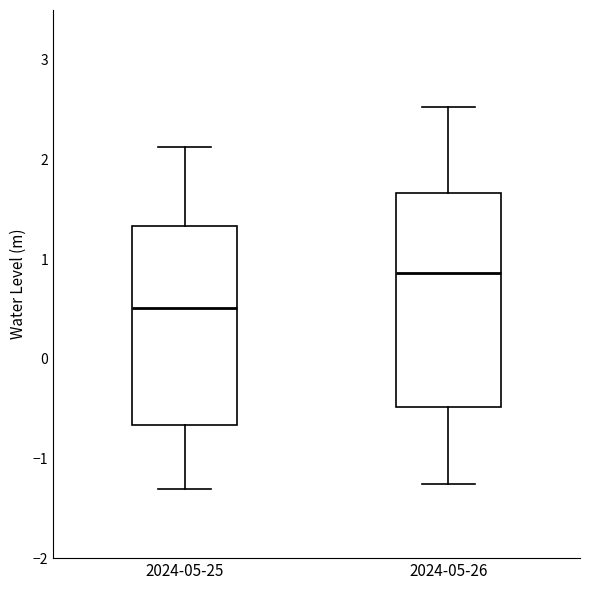

Reading left to right, transcribe this box plot: for each box, give where its median line is, the range the box spans, and where its two whiskers end, as read against the y-axis. The values are not printed on the chart, so give them approximately, as read against the axis.

2024-05-25: median 0.5, box -0.7 to 1.3, whiskers -1.3 to 2.1
2024-05-26: median 0.9, box -0.5 to 1.7, whiskers -1.3 to 2.5